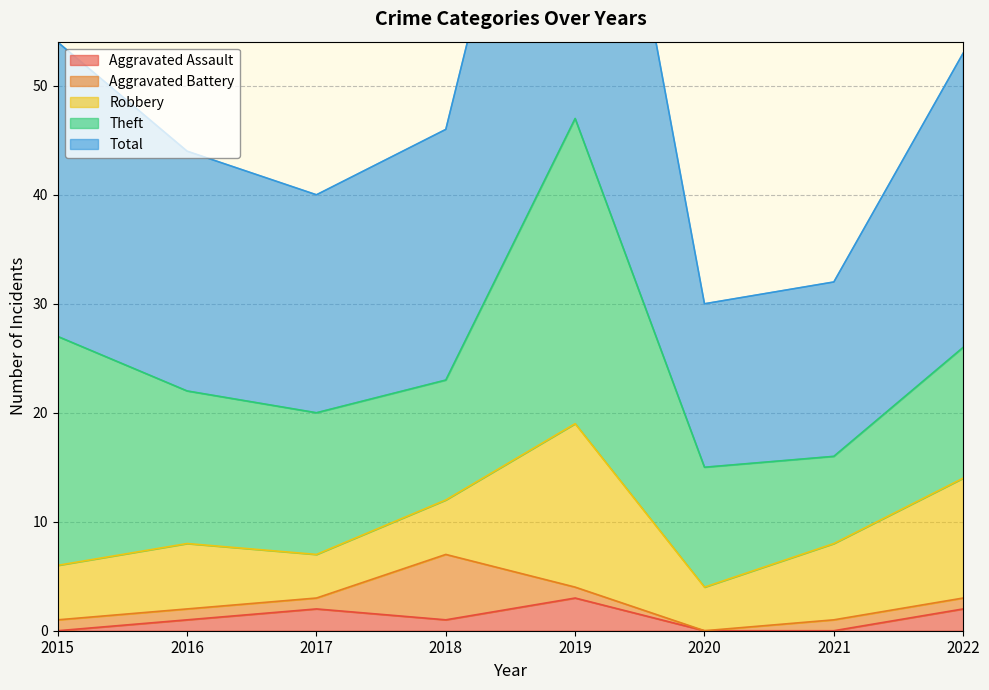

List the labels in order of Theft value, largest first.

2019, 2015, 2016, 2017, 2022, 2018, 2020, 2021